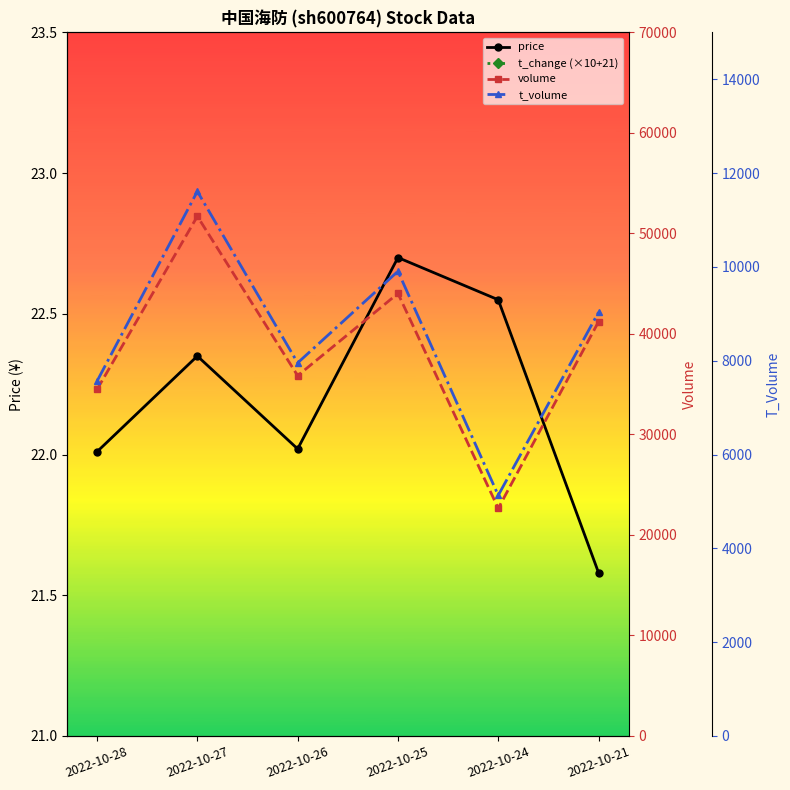

Reading left to right, transcribe all the data shown in this chart.

price: 2022-10-28=22.0	2022-10-27=22.4	2022-10-26=22.0	2022-10-25=22.7	2022-10-24=22.6	2022-10-21=21.6
t_change (×10+21): 2022-10-28=27.9	2022-10-27=31.4	2022-10-26=28.2	2022-10-25=29.9	2022-10-24=25.6	2022-10-21=29.3
volume: 2022-10-28=34476.0	2022-10-27=51708.0	2022-10-26=35846.0	2022-10-25=44031.0	2022-10-24=22644.0	2022-10-21=41217.0
t_volume: 2022-10-28=7565.0	2022-10-27=11611.0	2022-10-26=7954.0	2022-10-25=9908.0	2022-10-24=5130.0	2022-10-21=9034.0